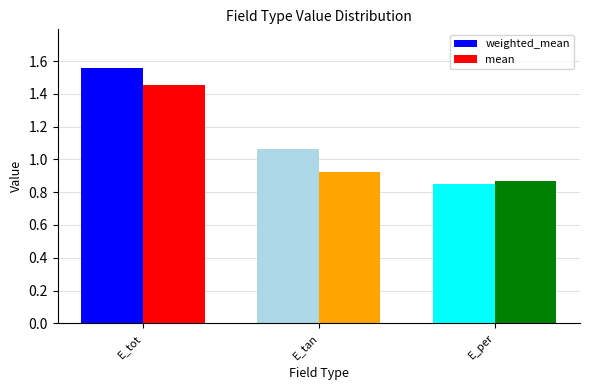

At which label is weighted_mean closest to 1?

E_tan